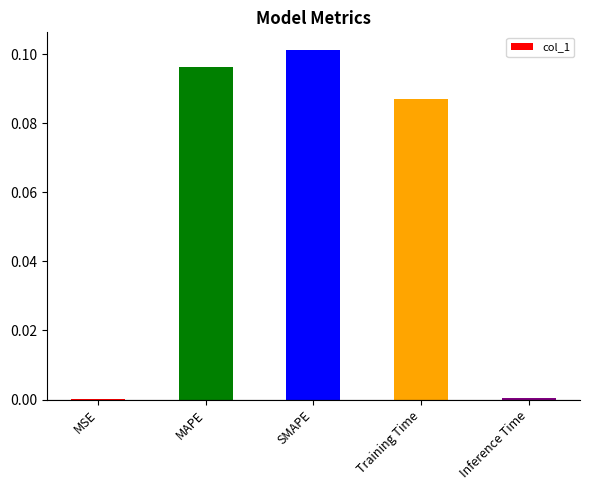

What is the sum of all values?

0.3